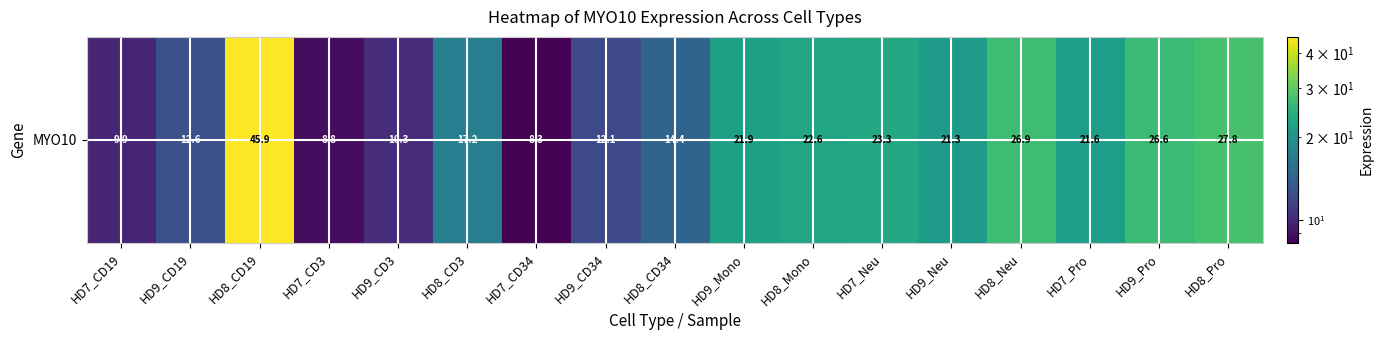

What is the difference between the maximum and second lowest values?

37.1